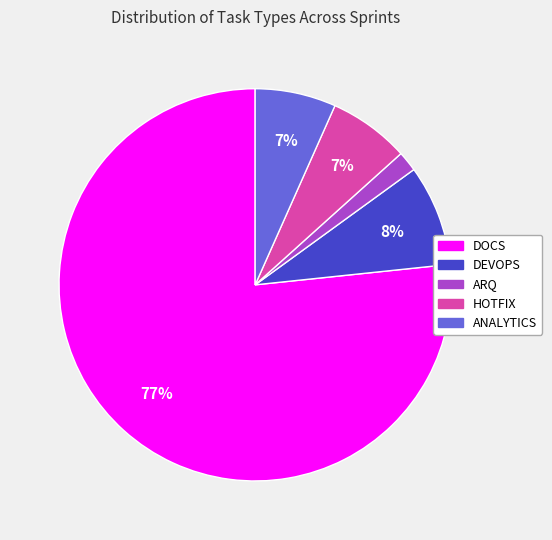

Is it true that DEVOPS is 8% of the pie?

True